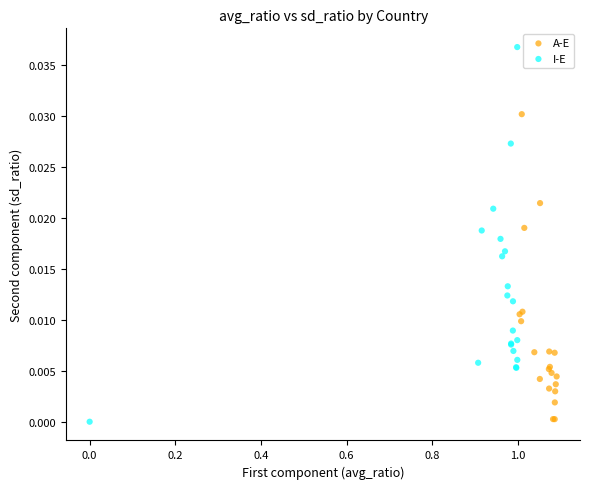

Which series contains the highest Y value?

I-E